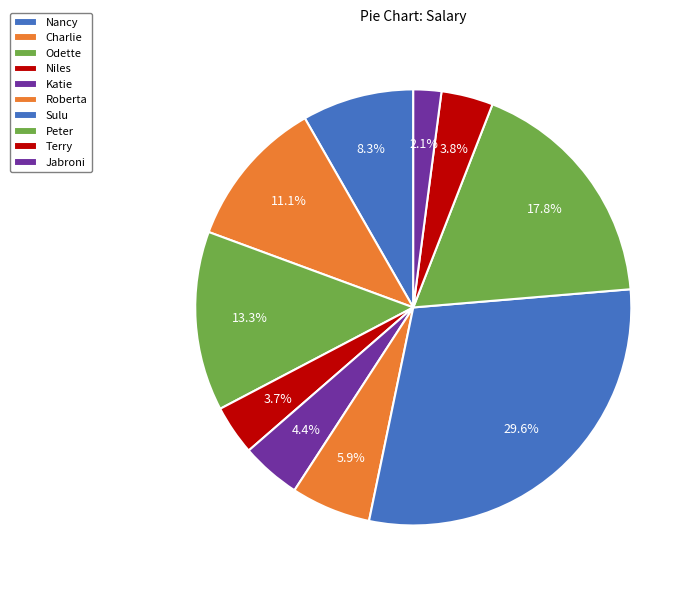

What is the largest slice in the pie chart?

Sulu